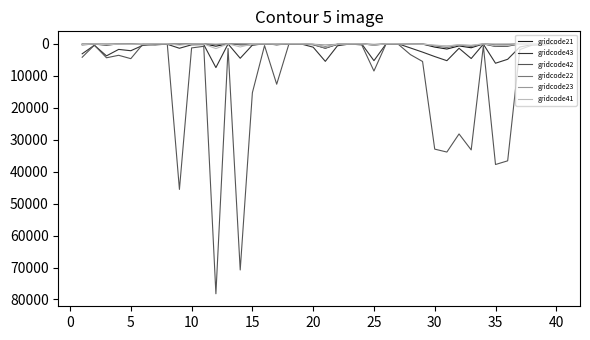

Which series has the largest total across all categories?

gridcode42